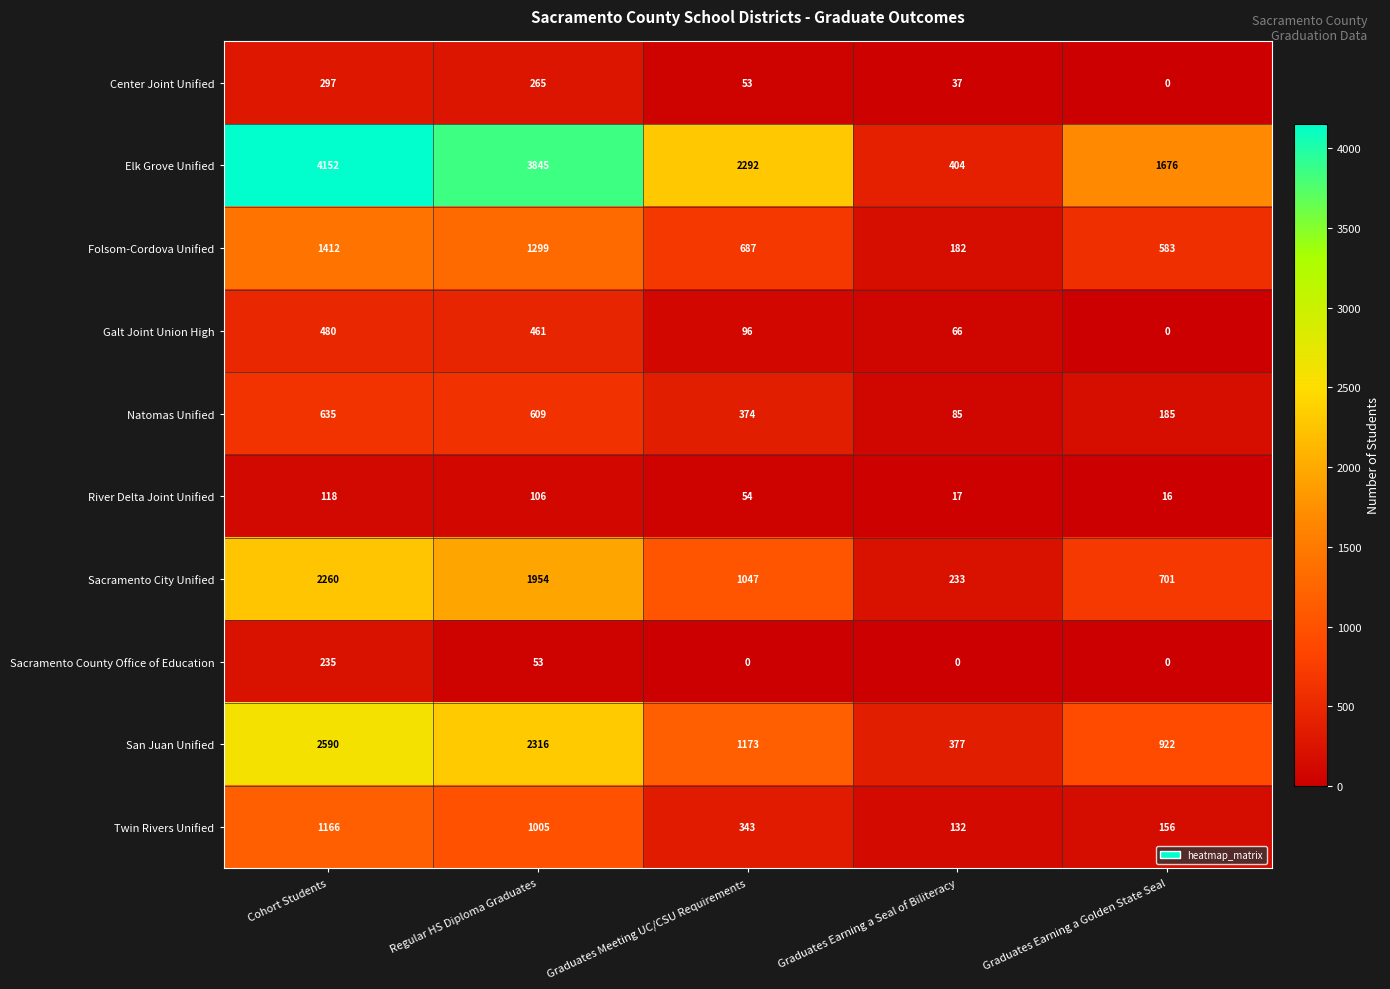

What is the spread (max minus min) of values at Graduates Earning a Golden State Seal?

1676